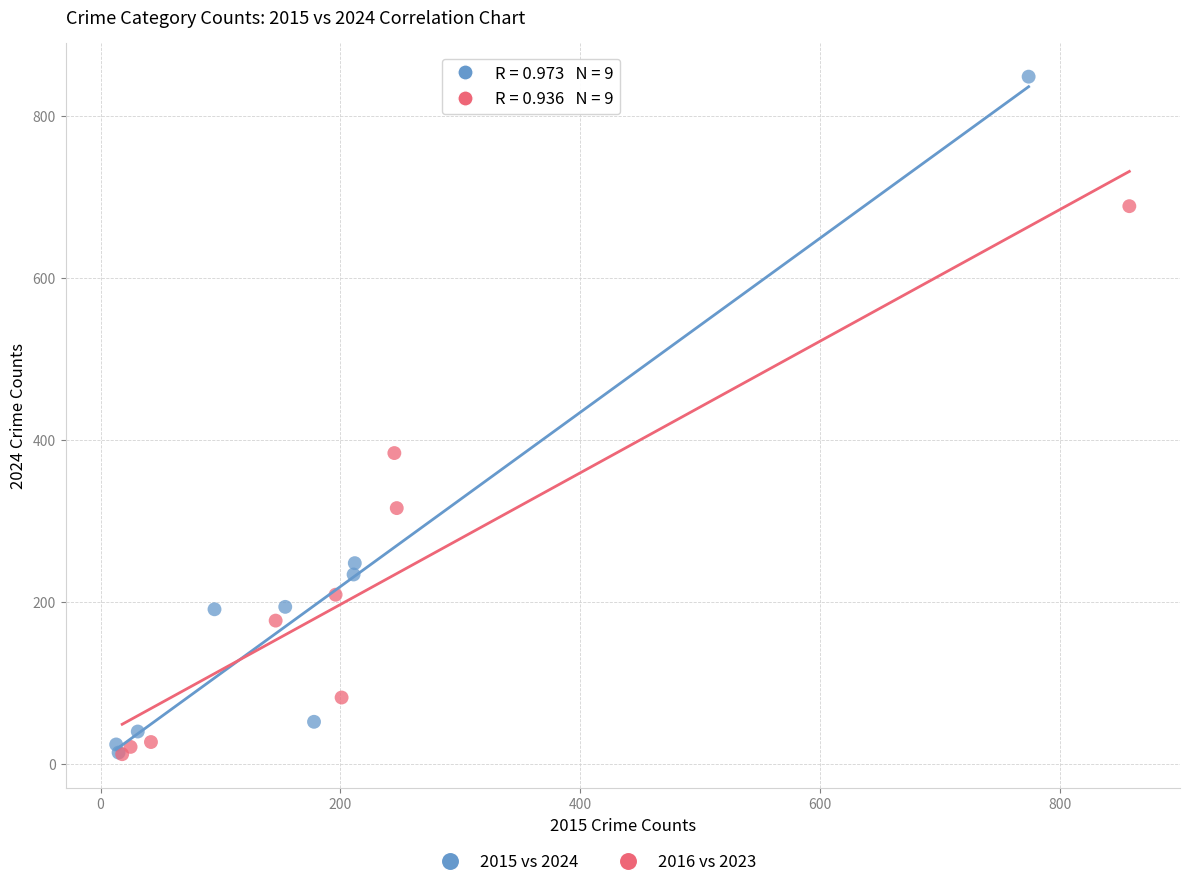

Which series contains the highest Y value?

2015 vs 2024